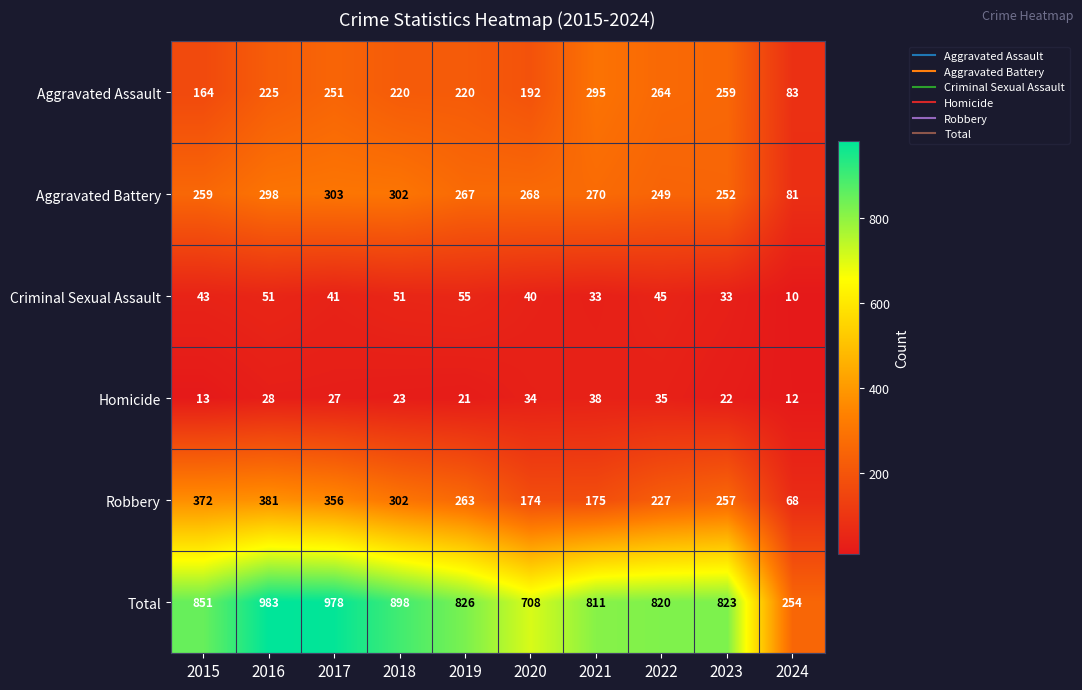

Is it true that Aggravated Assault equals 225 at 2016?

True